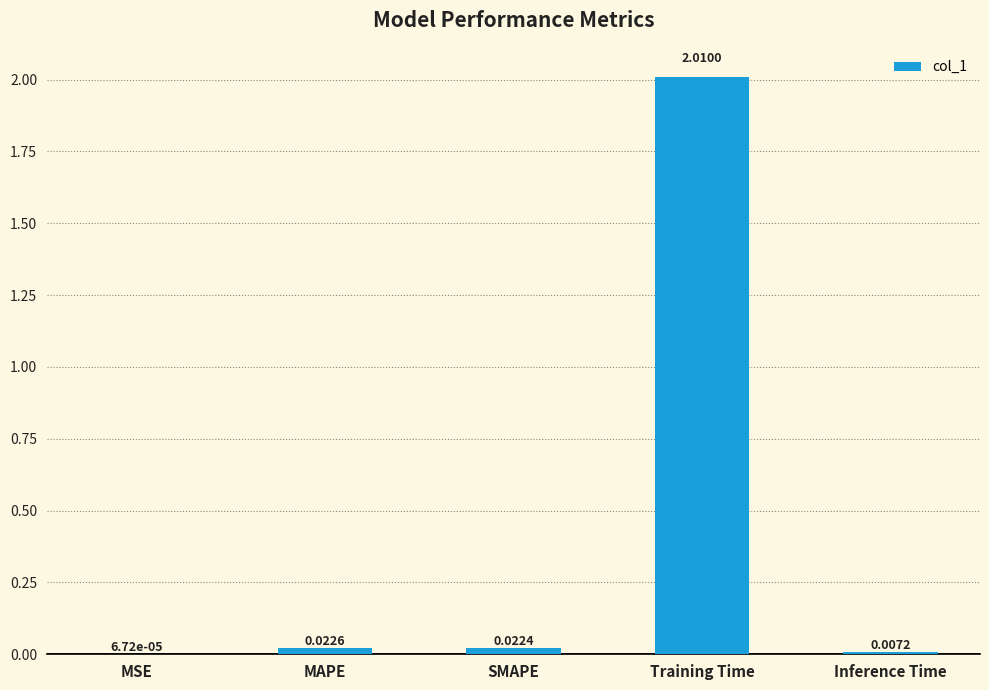

What is the change in value from SMAPE to Training Time?

+2.0